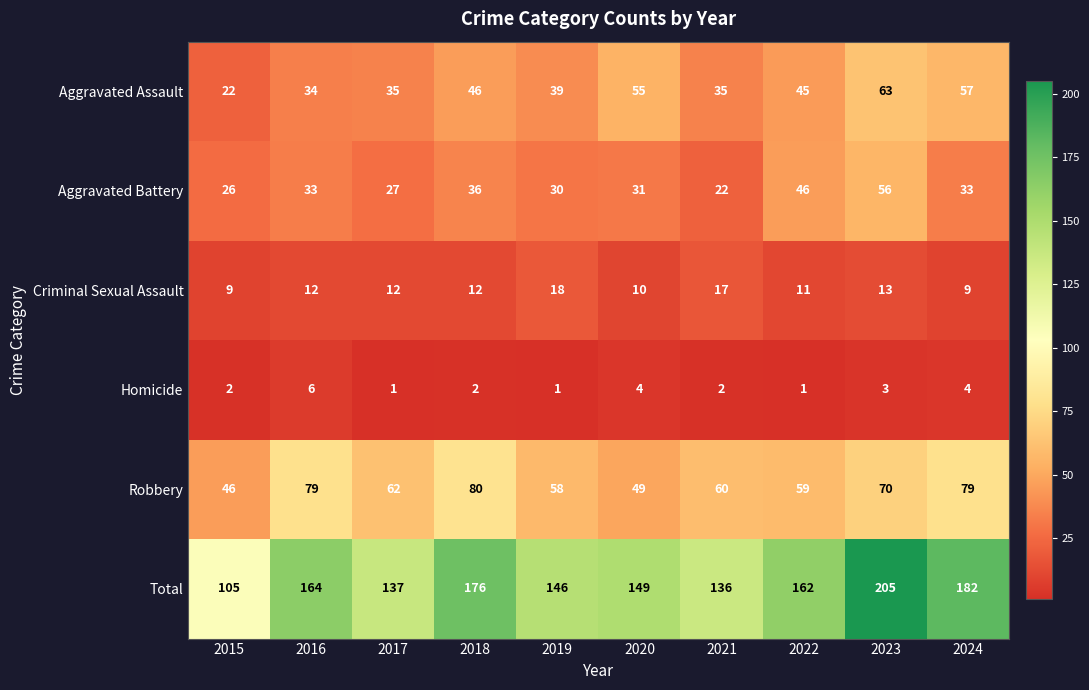

Rank the series at 2020 from highest to lowest value.

Total, Aggravated Assault, Robbery, Aggravated Battery, Criminal Sexual Assault, Homicide